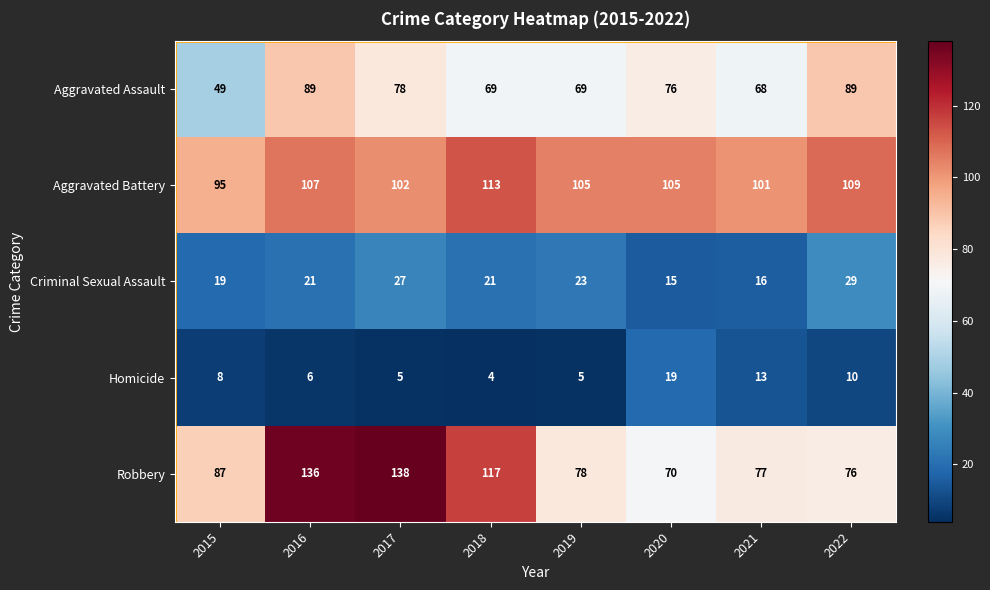

What is the sum of all Aggravated Battery values?

837